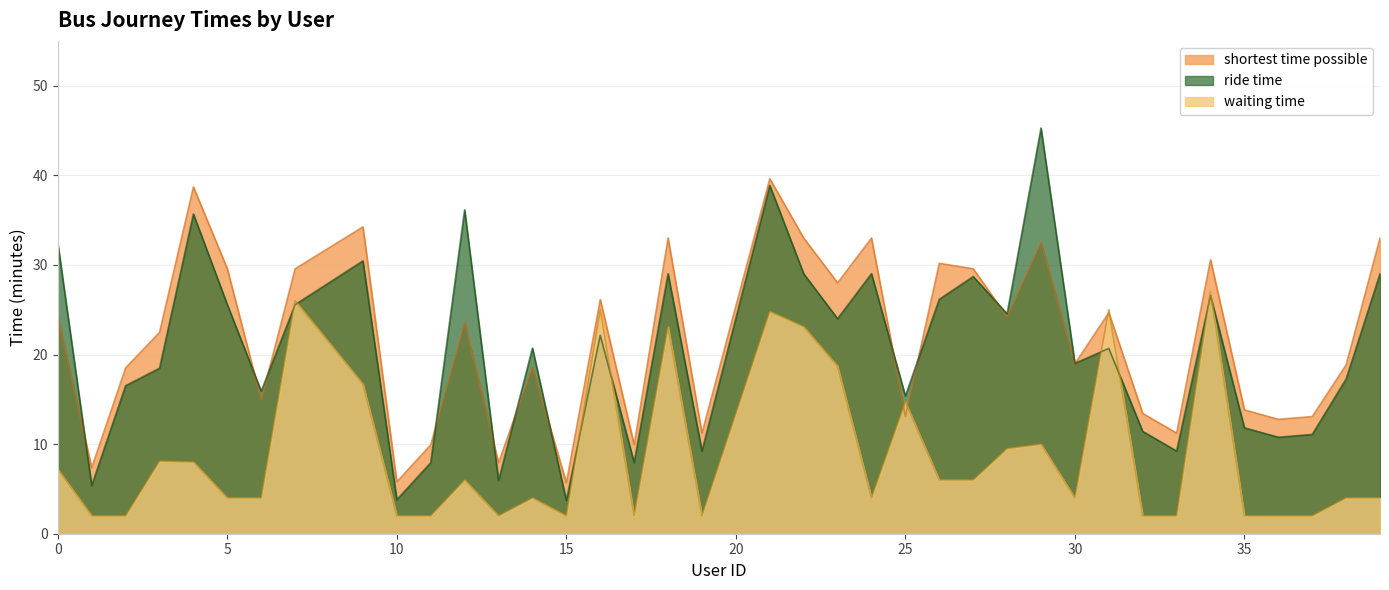

Reading left to right, transcribe all the data shown in this chart.

ride time: 0=32.4	1=5.4	2=16.5	3=18.5	4=35.7	5=25.6	6=15.9	7=25.6	9=30.4	10=3.8	11=7.9	12=36.1	13=5.9	14=20.7	15=3.7	16=22.1	17=7.9	18=29.0	19=9.2	21=38.9	22=29.0	23=24.0	24=29.0	25=15.4	26=26.2	27=28.7	28=24.6	29=45.3	30=19.0	31=20.7	32=11.4	33=9.2	34=26.6	35=11.8	36=10.8	37=11.1	38=17.3	39=29.0
shortest time possible: 0=24.2	1=7.4	2=18.5	3=22.5	4=38.7	5=29.6	6=14.9	7=29.6	9=34.2	10=5.8	11=9.9	12=23.6	13=7.9	14=18.6	15=5.7	16=26.1	17=9.9	18=33.0	19=11.2	21=39.6	22=33.0	23=28.0	24=33.0	25=13.1	26=30.2	27=29.6	28=24.2	29=32.5	30=19.0	31=24.7	32=13.4	33=11.2	34=30.6	35=13.8	36=12.8	37=13.1	38=18.9	39=33.0
waiting time: 0=7.2	1=2.0	2=2.0	3=8.1	4=8.0	5=4.0	6=4.0	7=26.0	9=16.7	10=2.0	11=2.0	12=6.0	13=2.0	14=4.0	15=2.0	16=25.0	17=2.0	18=23.1	19=2.0	21=24.8	22=23.1	23=18.7	24=4.0	25=14.7	26=6.0	27=6.0	28=9.5	29=10.0	30=4.0	31=25.0	32=2.0	33=2.0	34=27.0	35=2.0	36=2.0	37=2.0	38=4.0	39=4.0